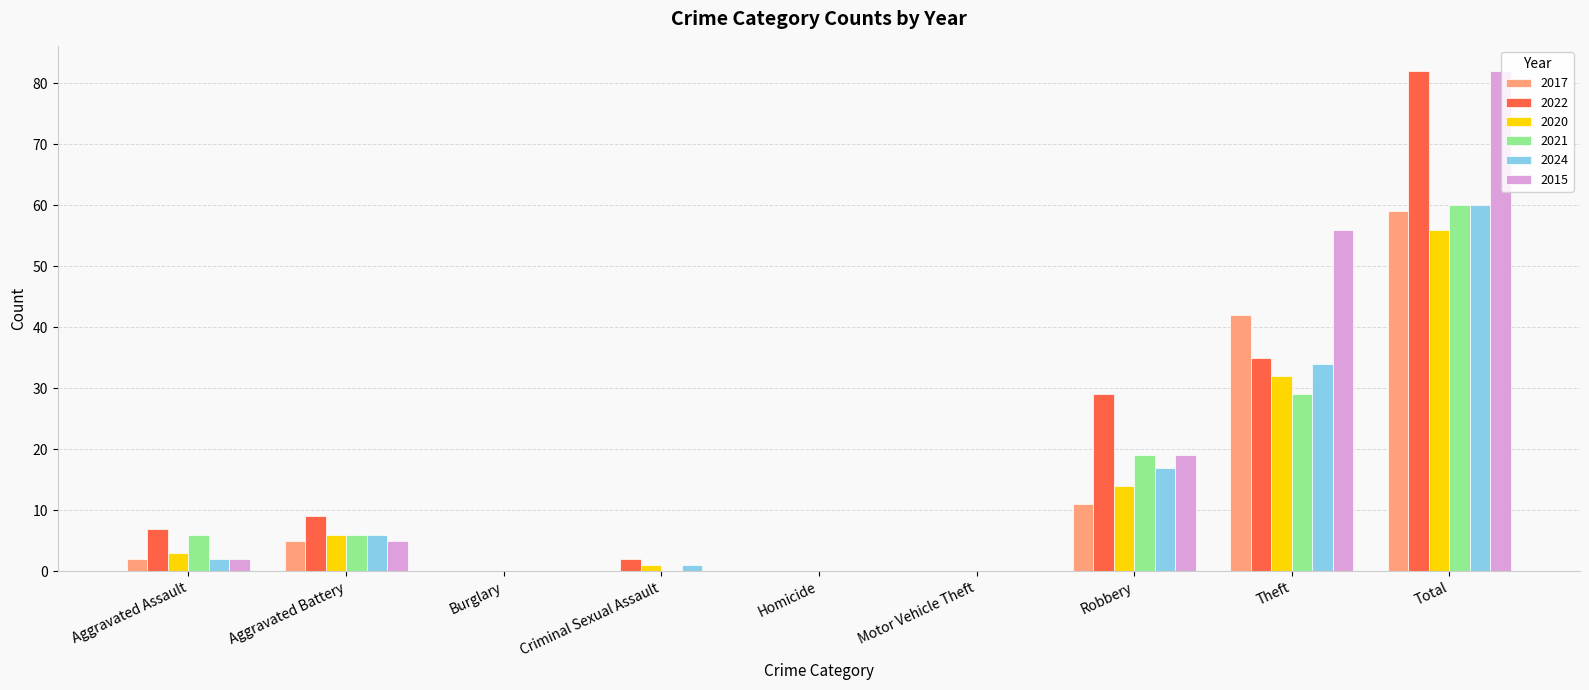

What is the sum of all 2017 values?

119